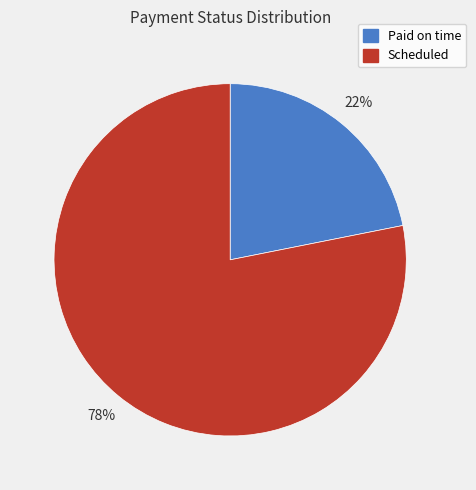

To the nearest percent, what portion does Scheduled represent?

78%